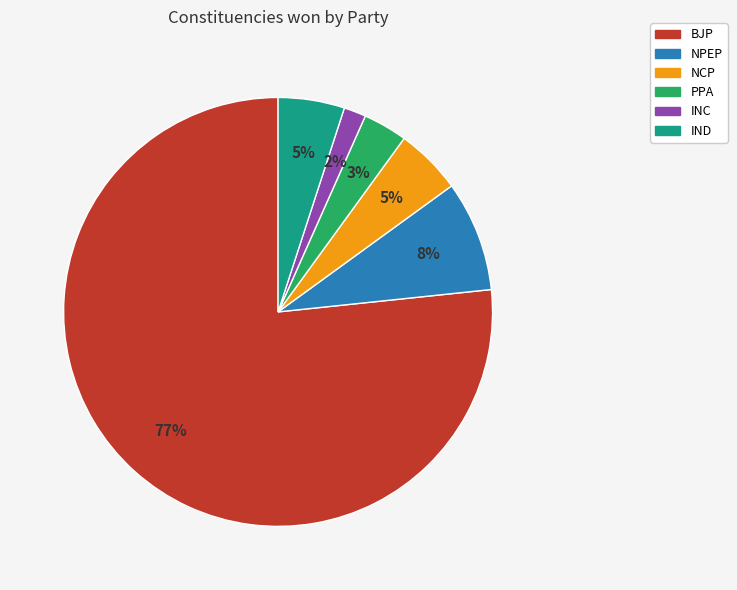

Combined, do NPEP and NCP account for over 50%?

No